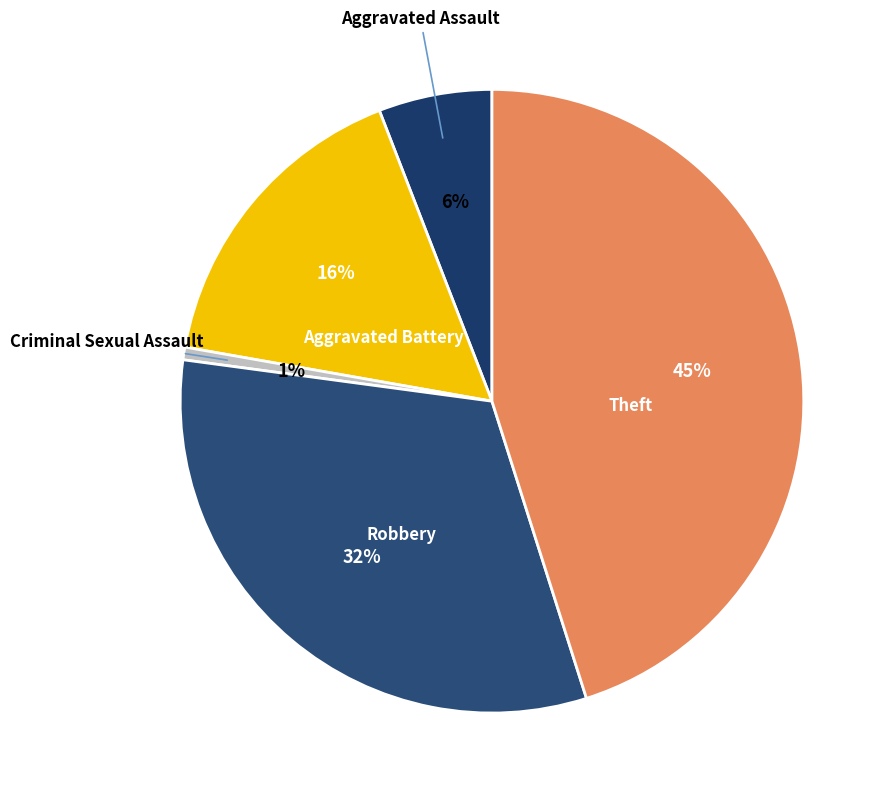

To the nearest percent, what portion does Robbery represent?

32%